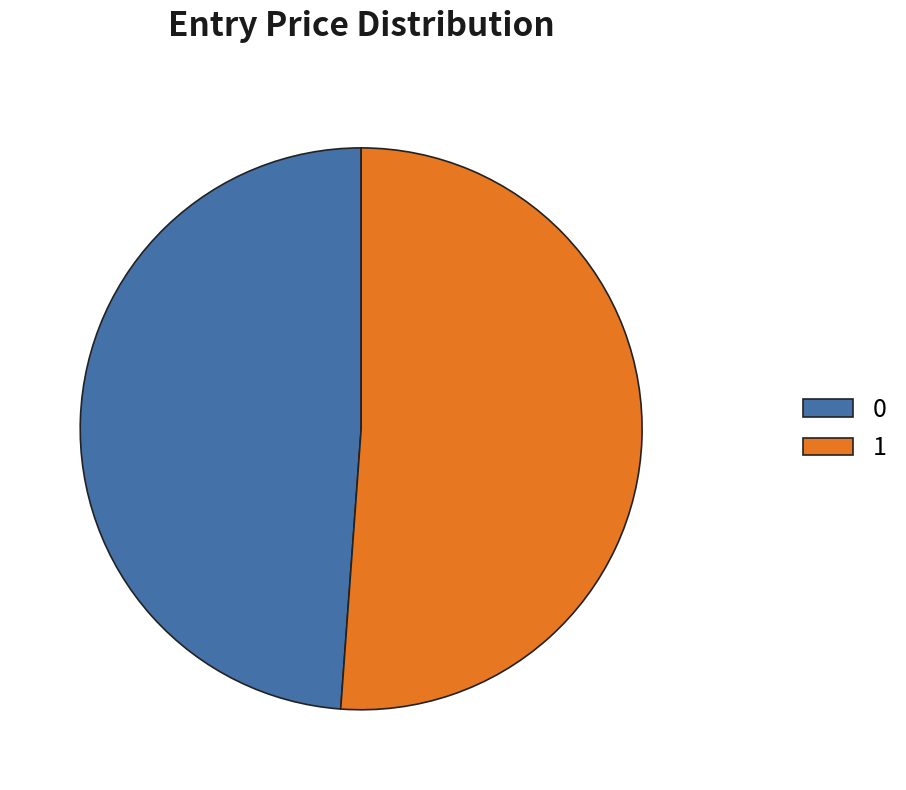

Is there a majority slice in this chart?

Yes